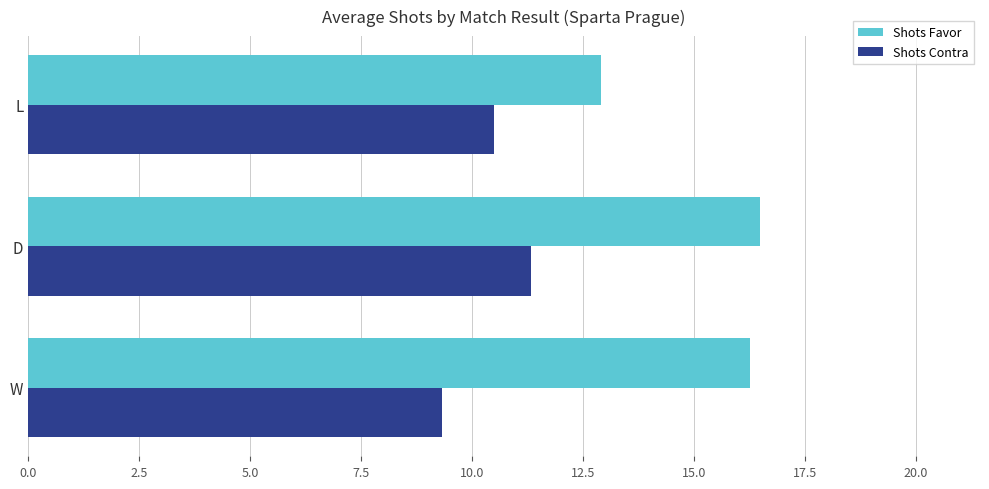

What are all the series names shown in the legend?

Shots Favor, Shots Contra